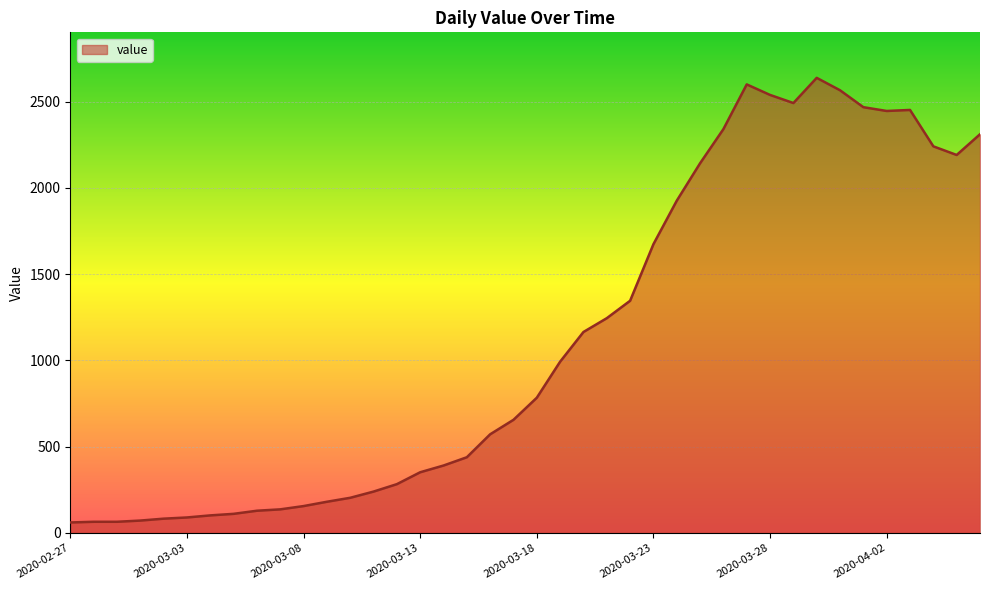

What is the difference between the maximum and minimum values?

2577